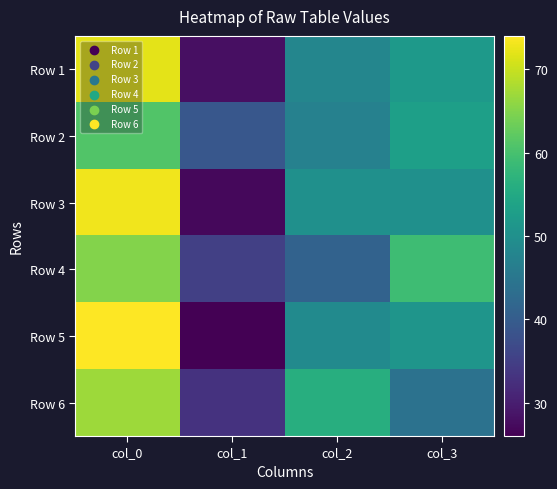

Which has a higher value, col_3 or col_0?

col_0